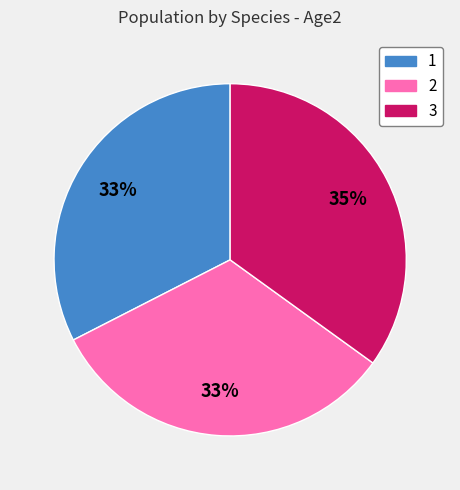

To the nearest percent, what is the average slice percentage?

33%